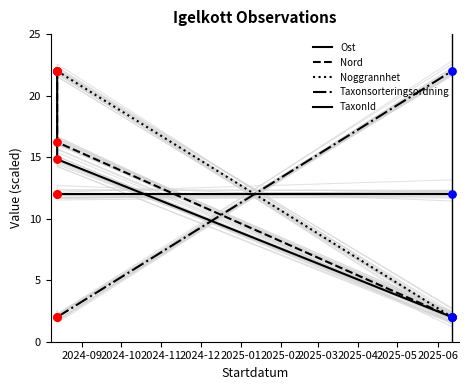

Which series has the largest total across all categories?

Noggrannhet